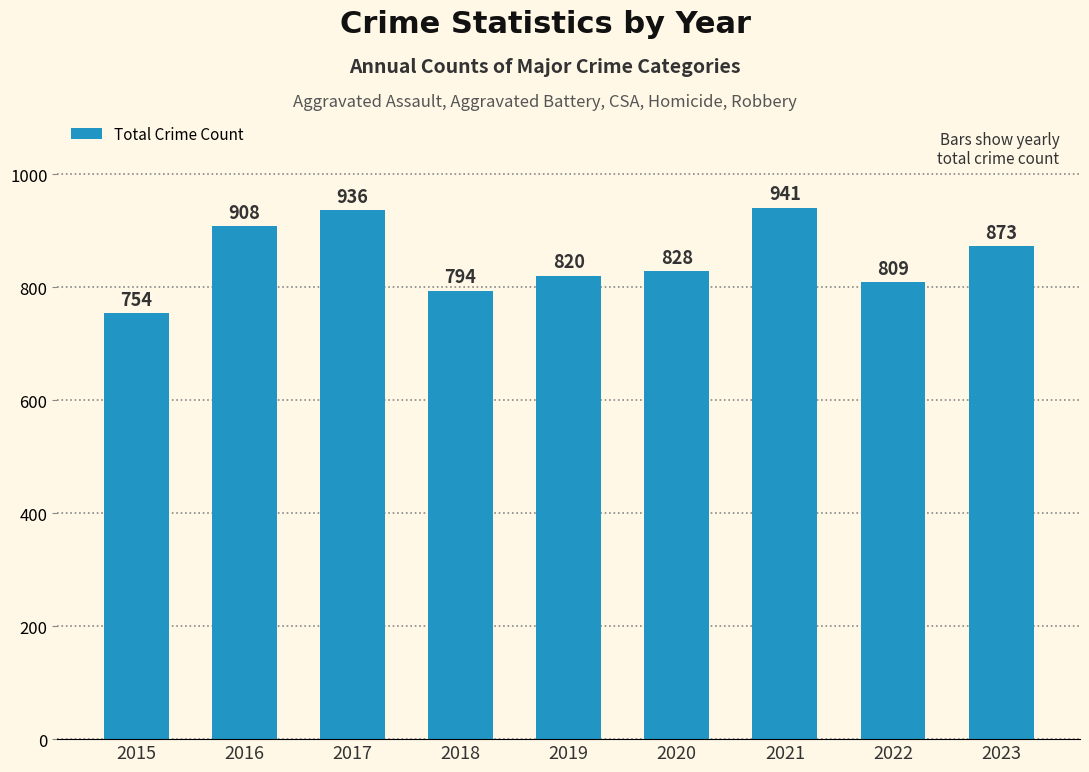

What is the value of the 3rd bar from the left?

936